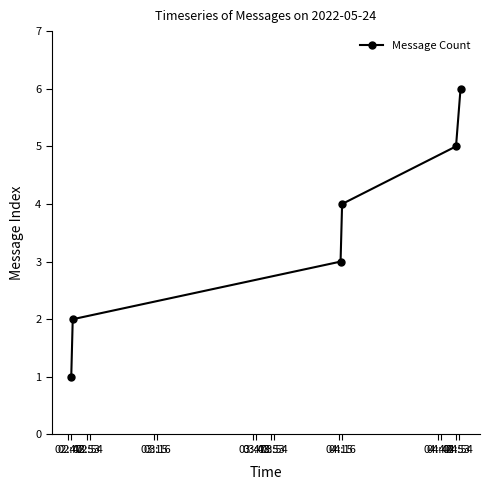

What is the maximum value shown in the chart?

6